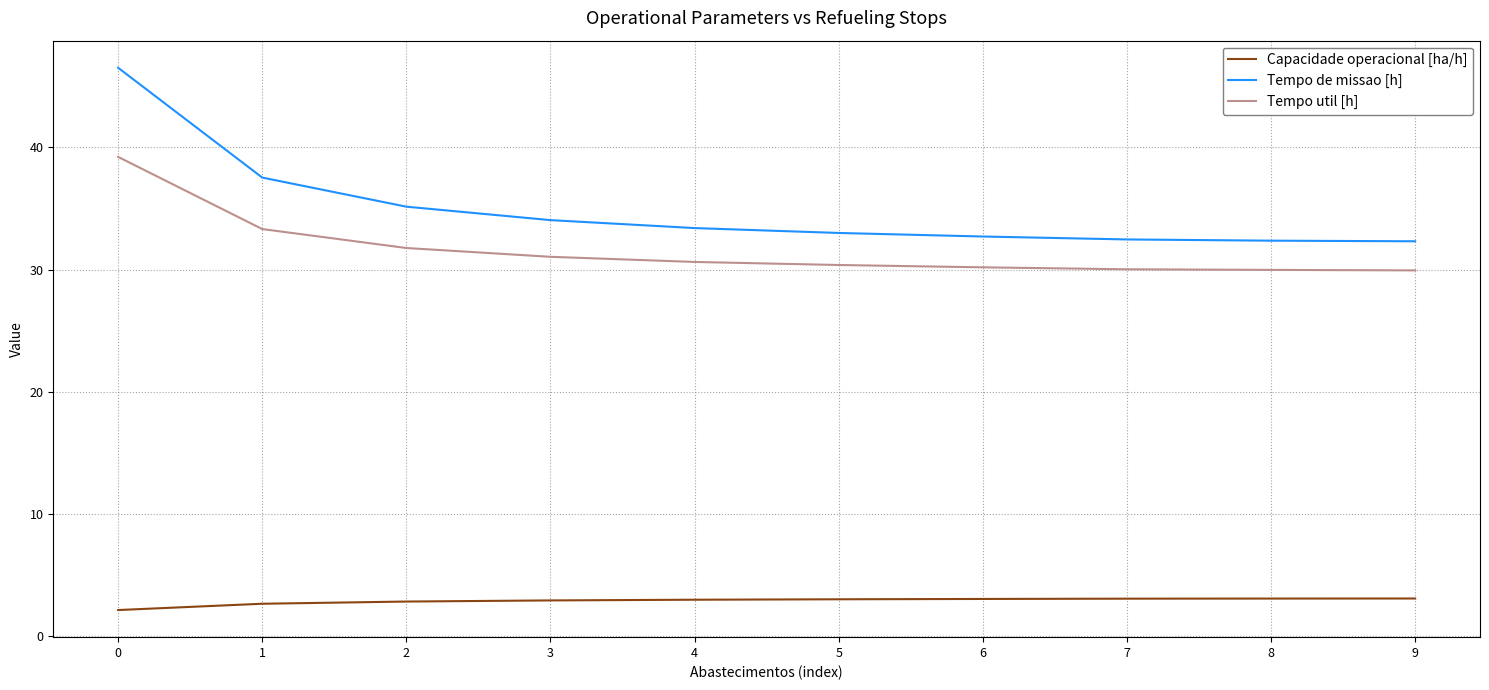

What is the greatest value displayed?

46.5